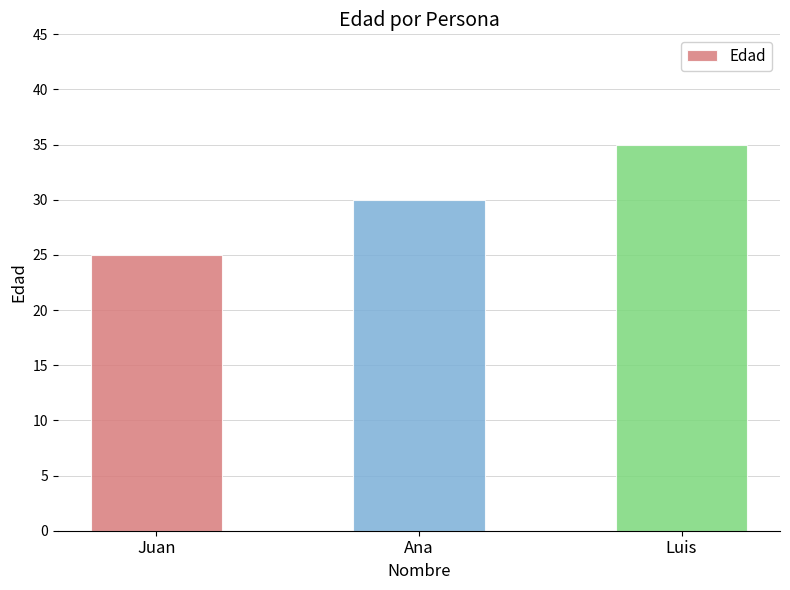

How many values are below 30?

1